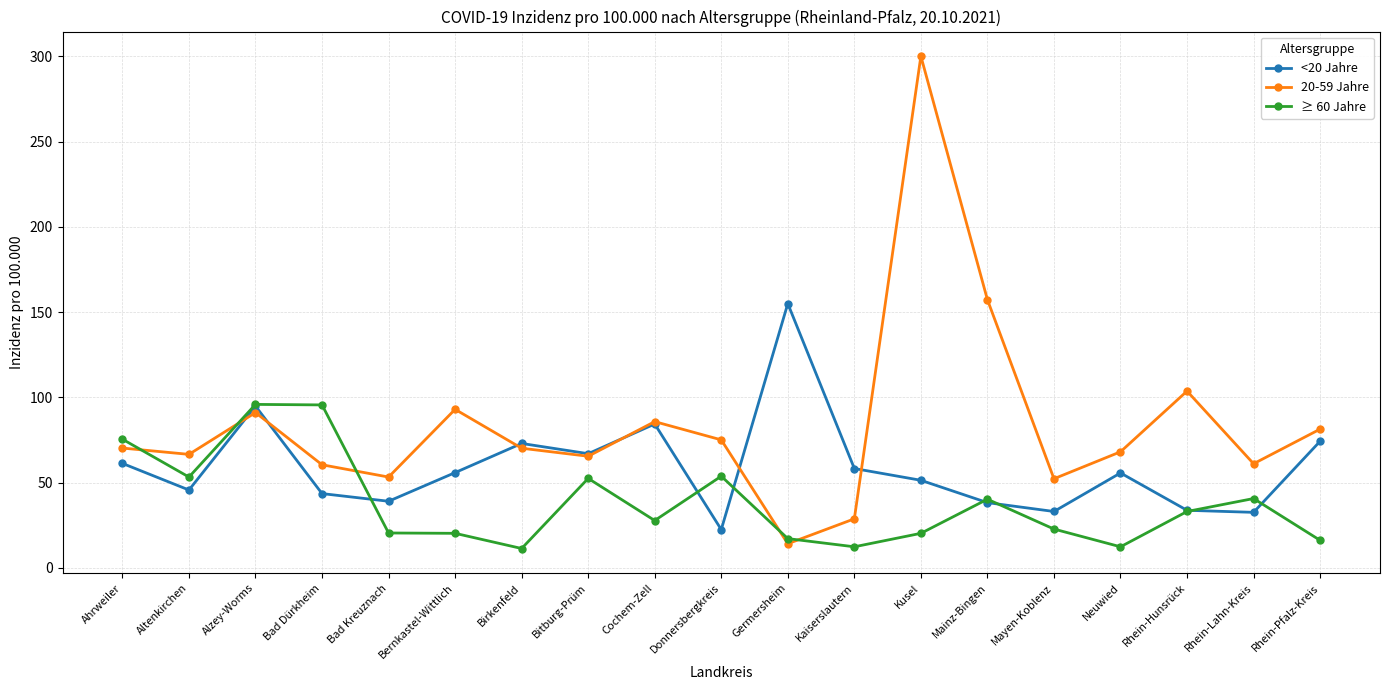

What are all the series names shown in the legend?

<20 Jahre, 20-59 Jahre, ≥ 60 Jahre